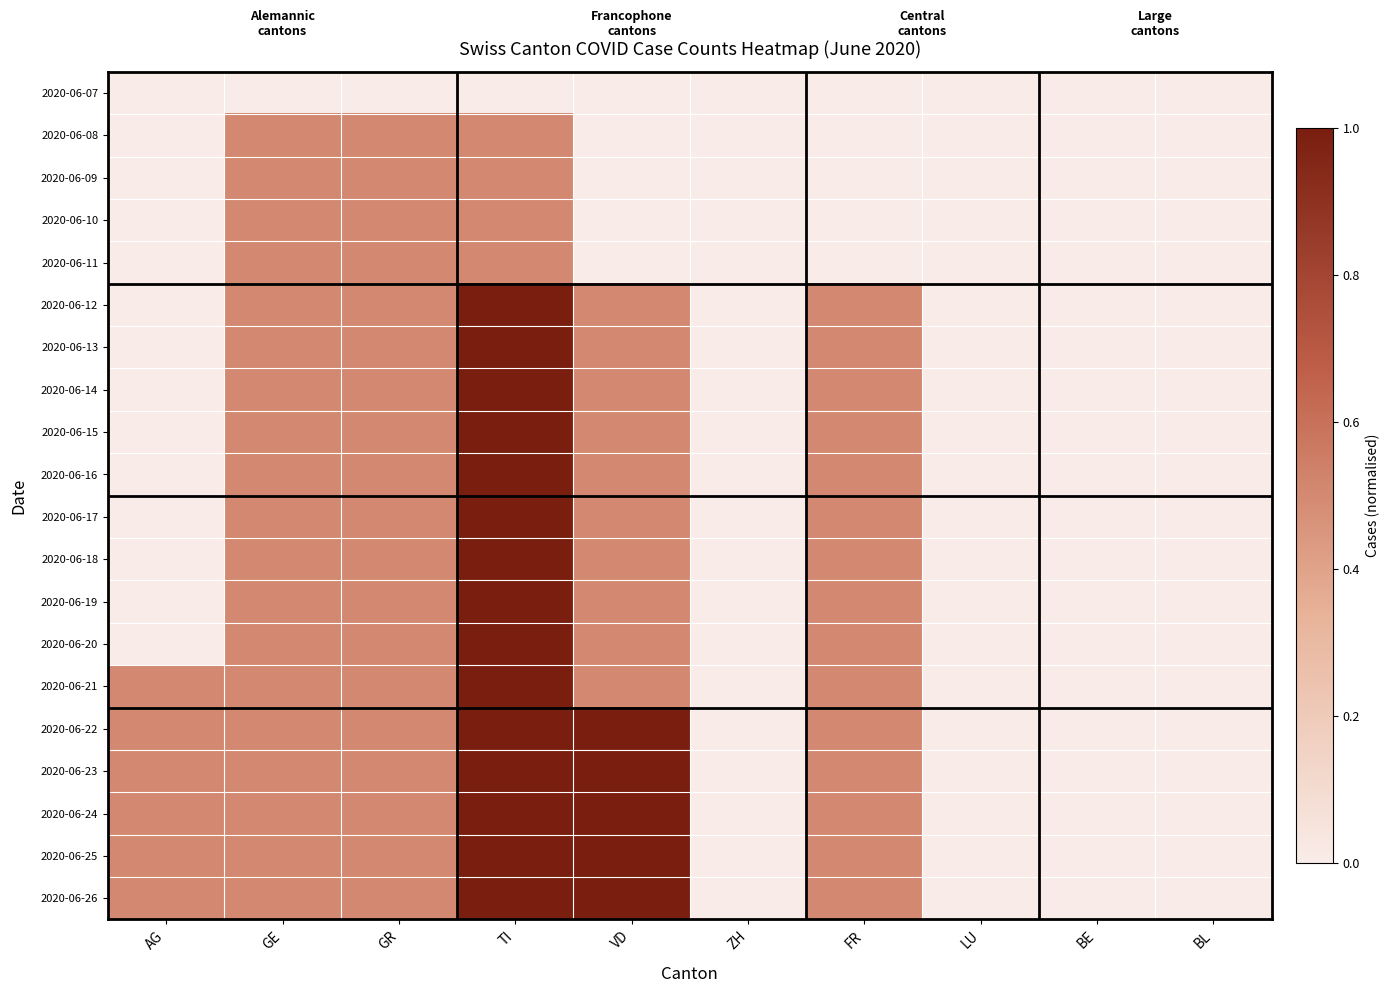

Which series has the largest total across all categories?

2020-06-22